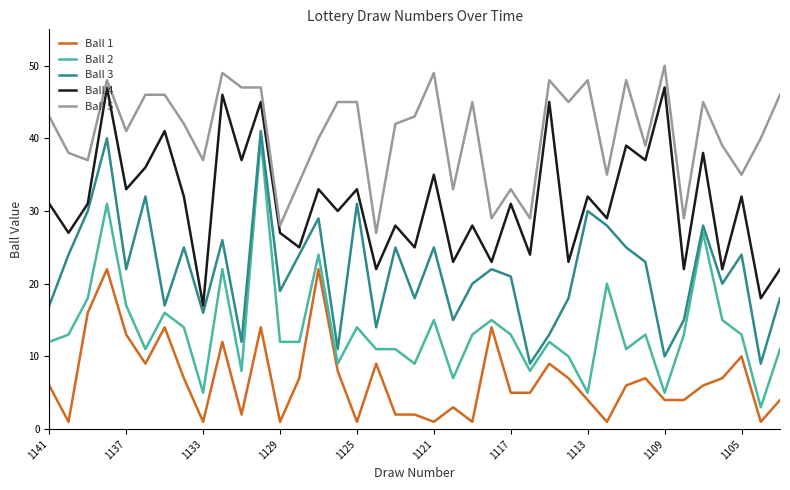

What is the greatest value displayed?

50